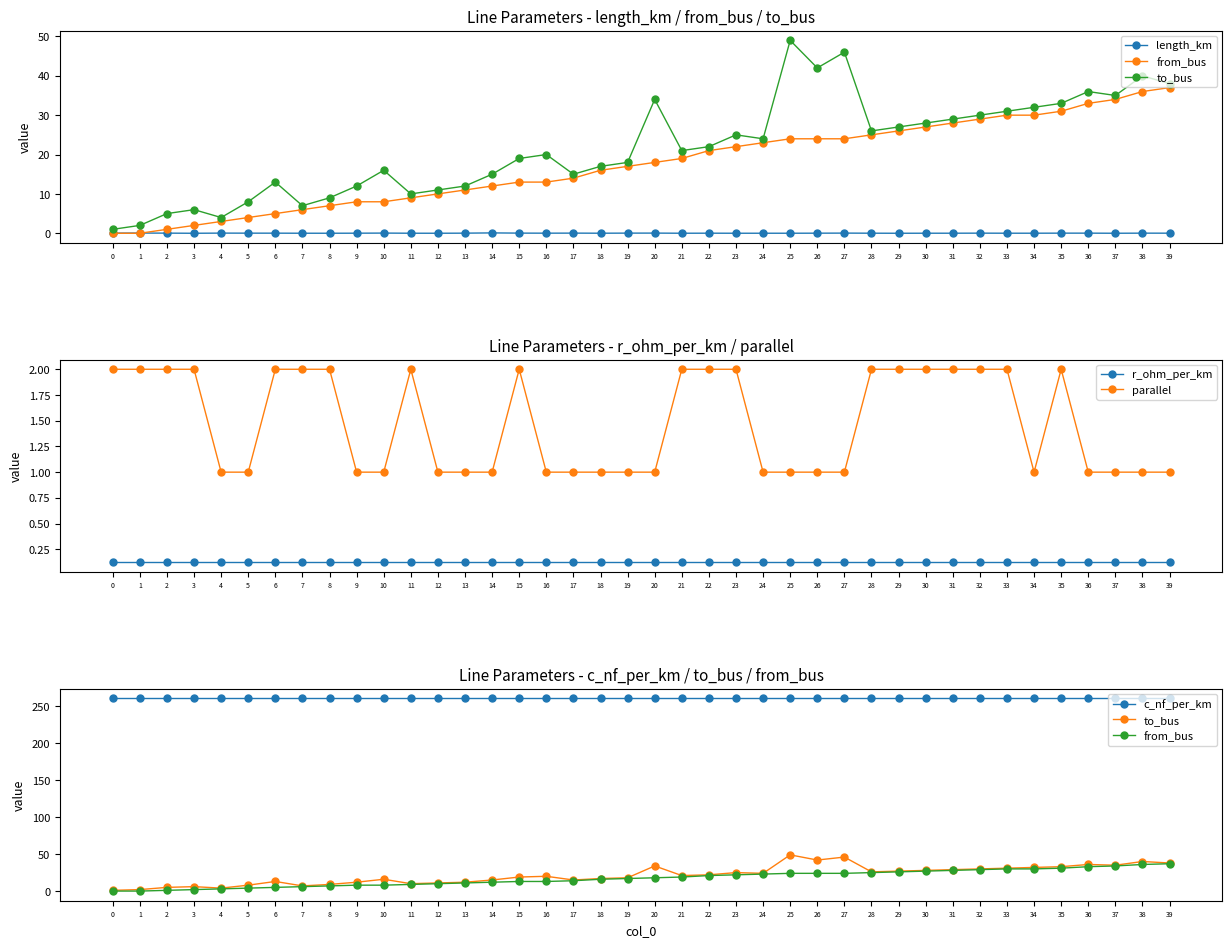

What is the difference between the maximum and minimum values in the to_bus series?

48.0